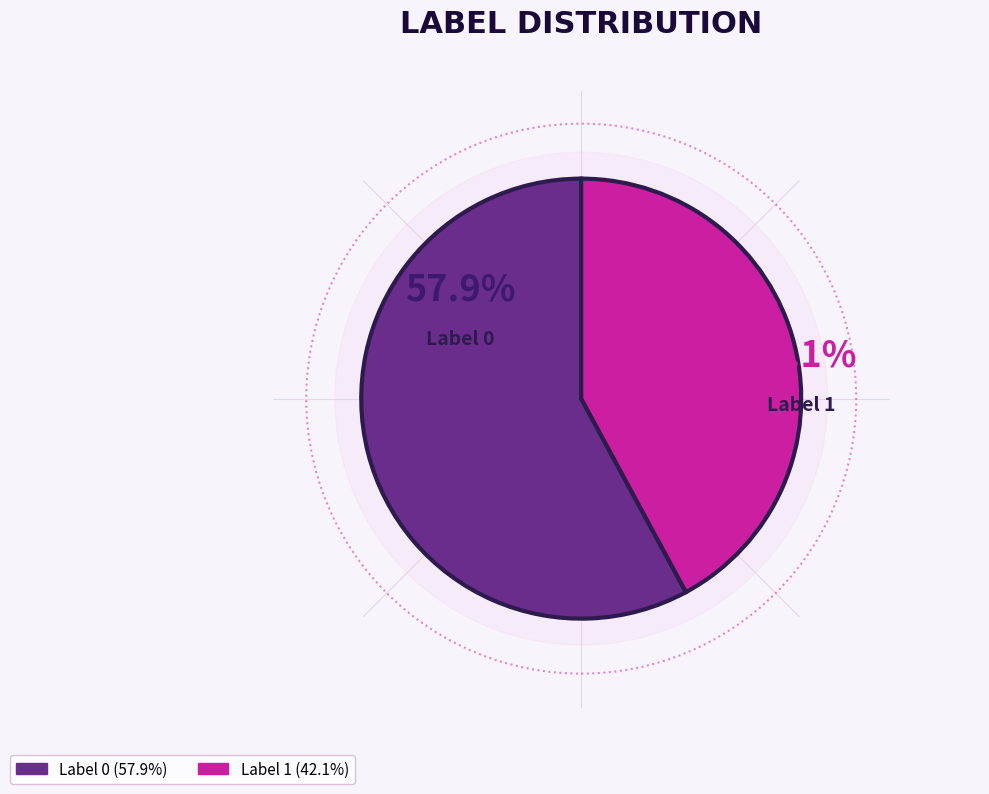

Do 0 and 1 together represent more than half of the pie?

Yes